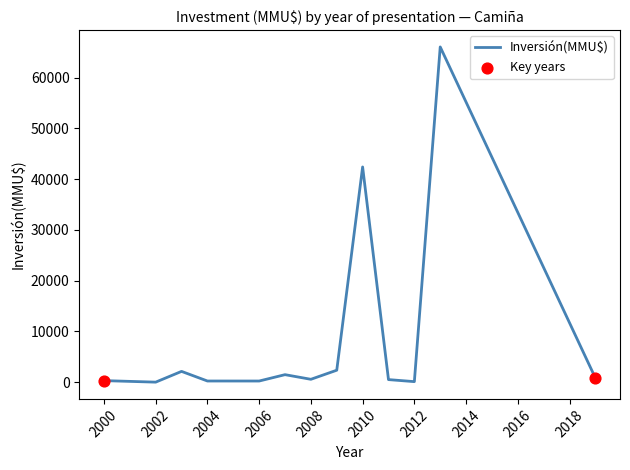

What is the difference between the maximum and minimum values?

66052